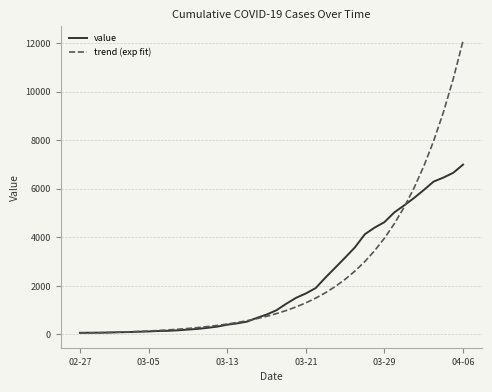

Which series has the largest range (max minus min)?

trend (exp fit)